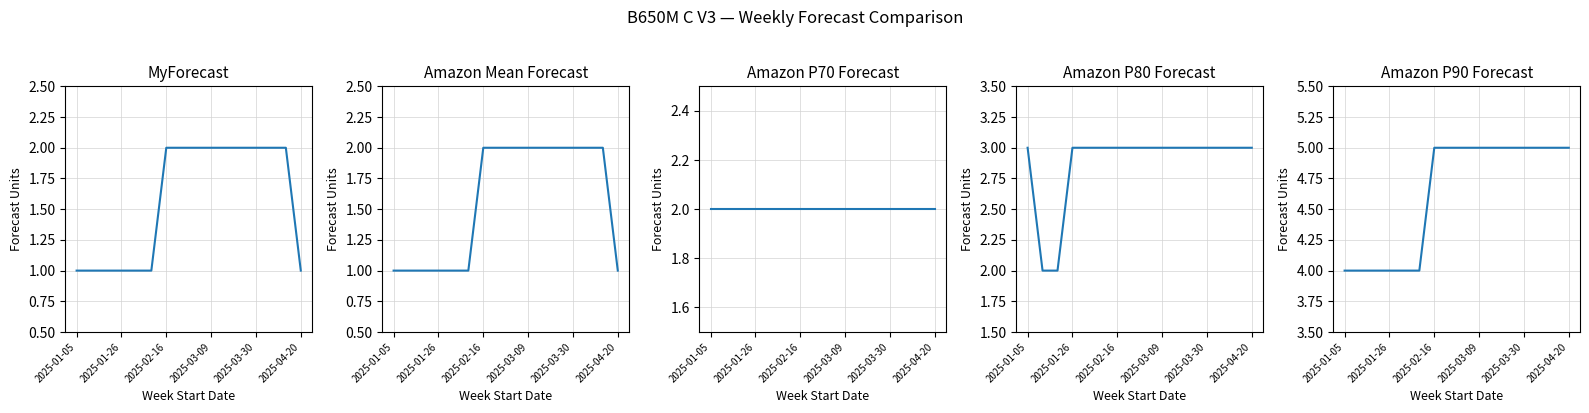

What is the value of the Amazon P70 Forecast point at the 7th from the left?

2